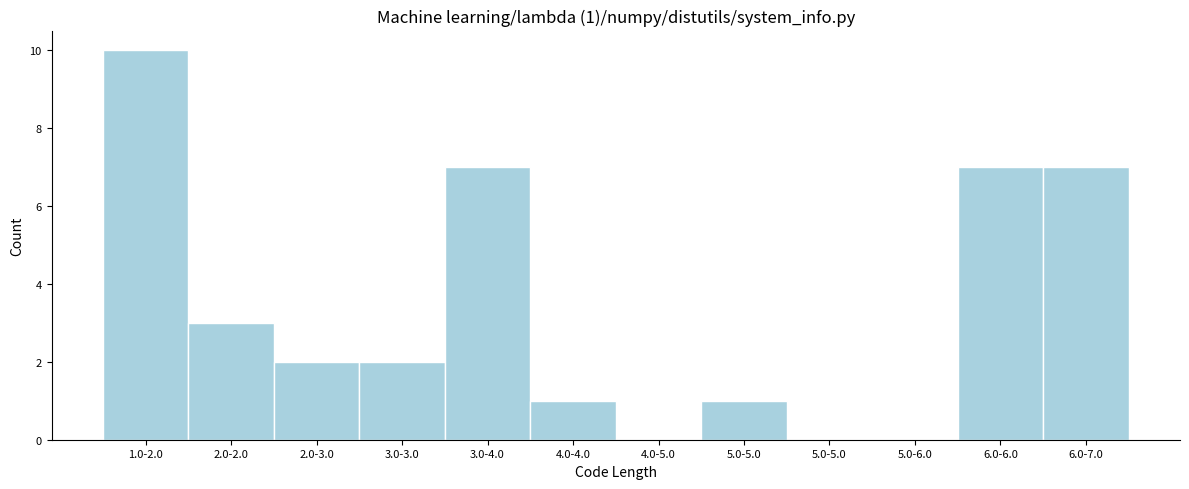

Count the number of categories in the chart.

12